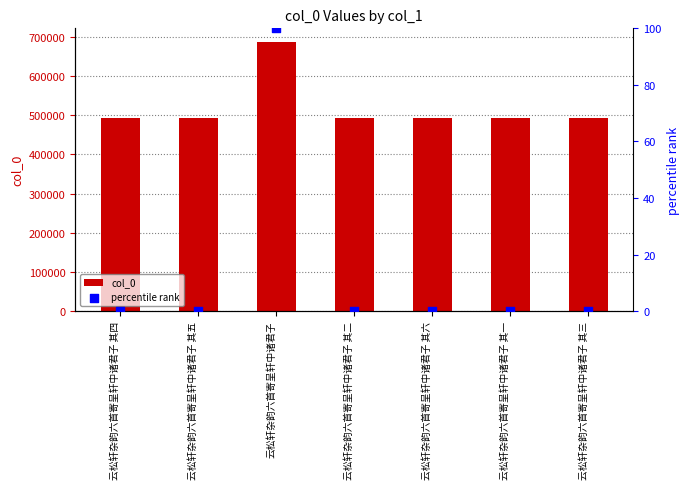

Which series has the largest Y range (max minus min)?

col_0